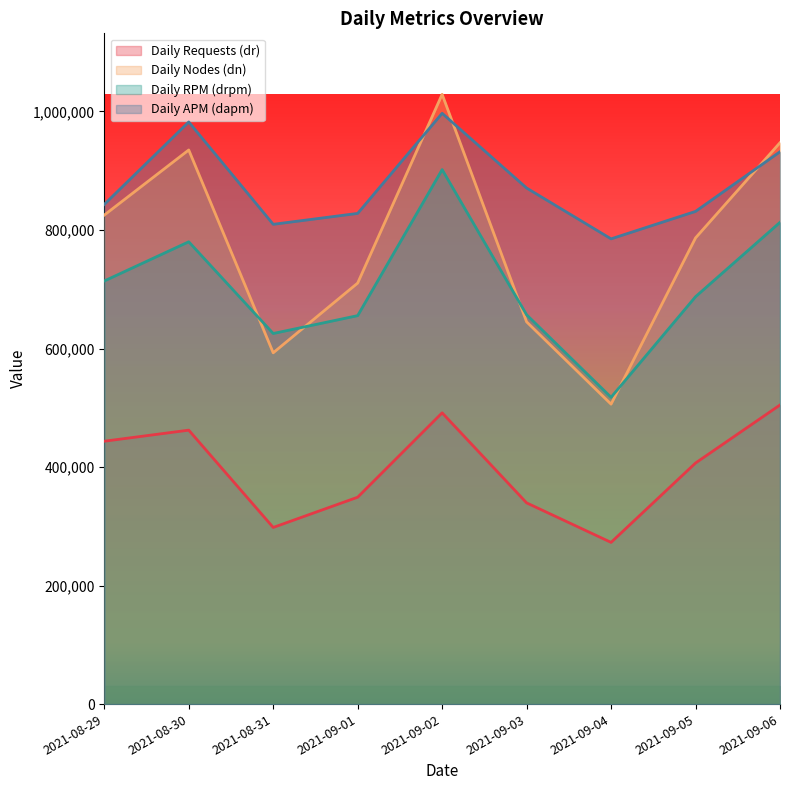

What is the difference between the maximum and second lowest values in the dn series?

436220.0